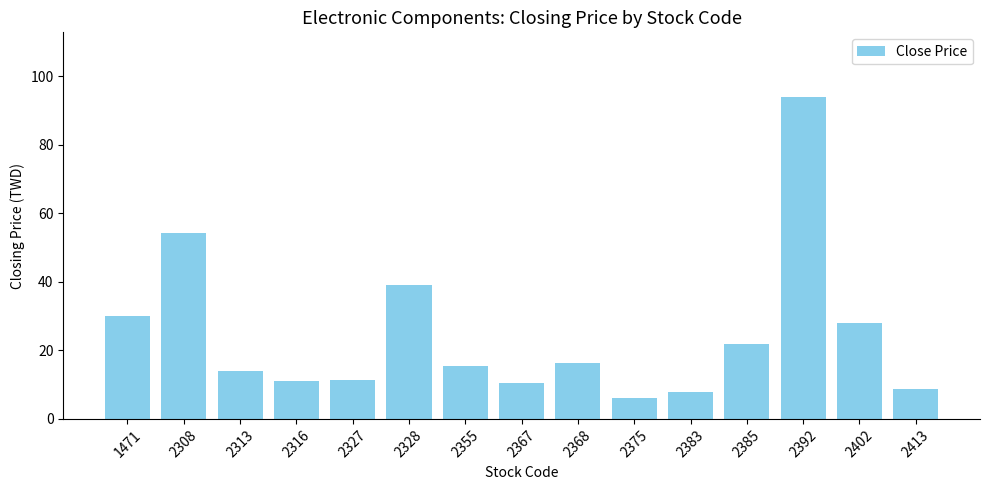

Is it true that the value at 2413 is 13.0?

False